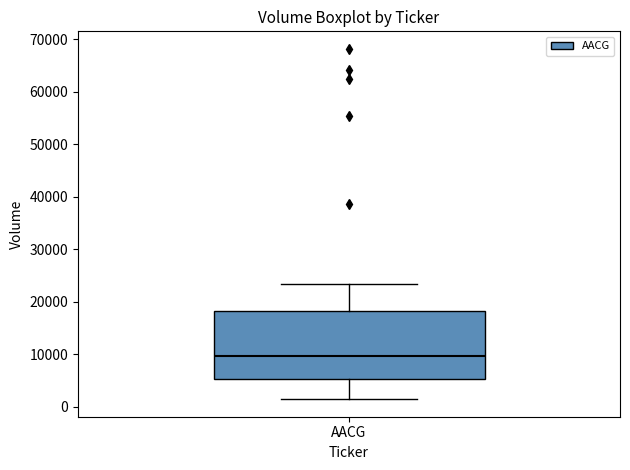

Read this box plot against the y-axis: the position of the median line, the range covered by the box, and the ends of both whiskers. The values are not printed on the chart, so give them approximately, as read against the axis.

median 10000, box 5000 to 18000, whiskers 1000 to 23000